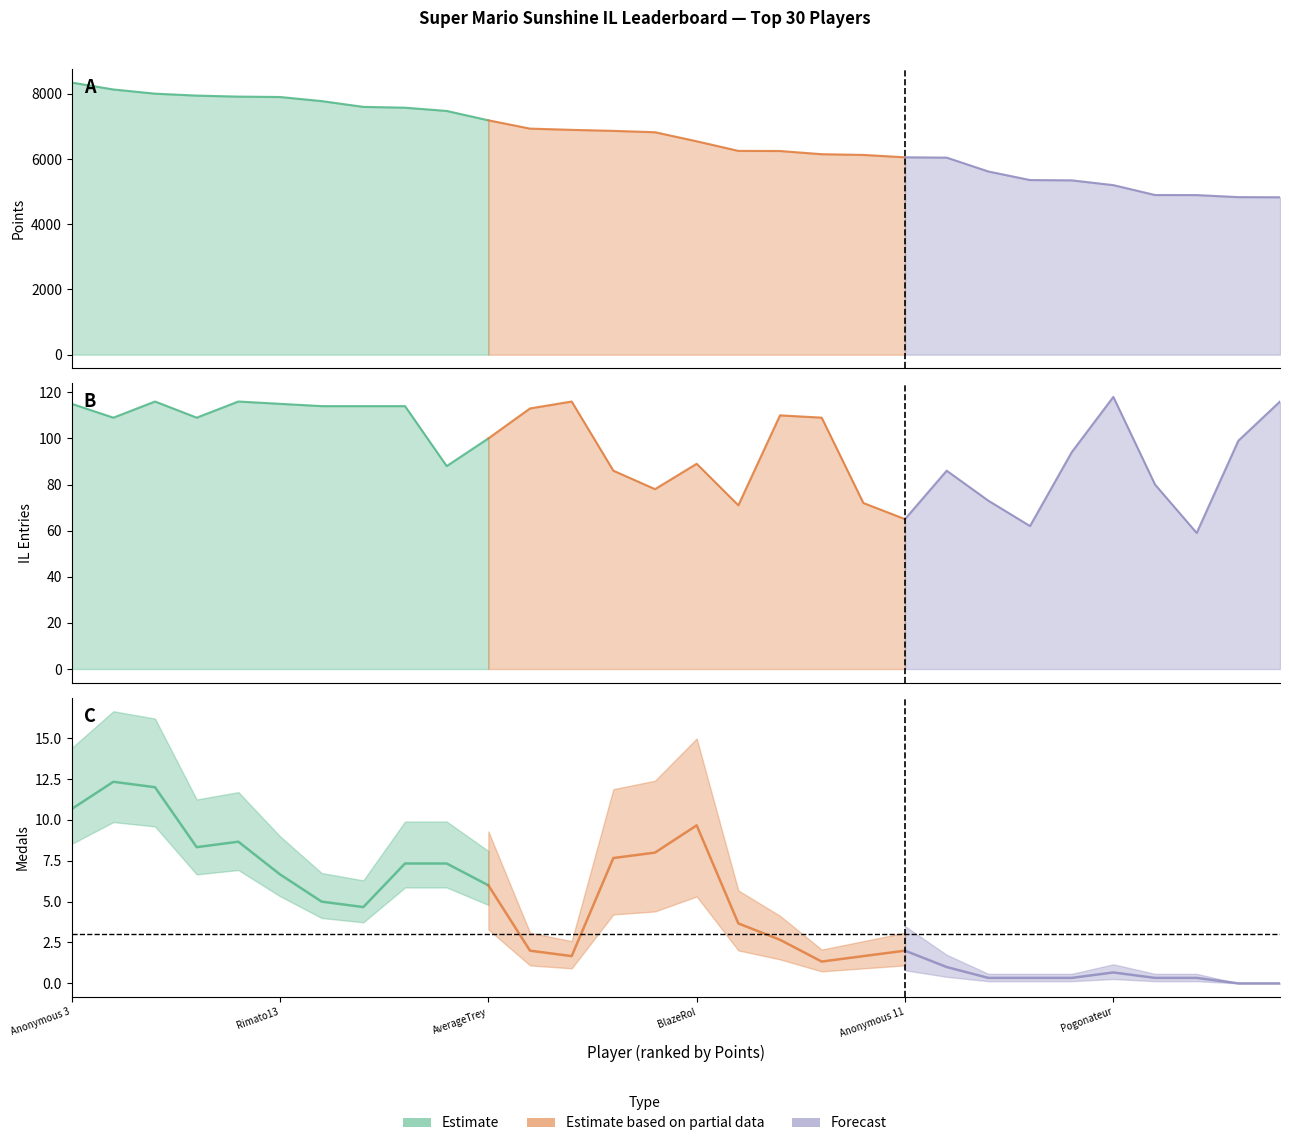

How many data points in Entries are above 109?

12